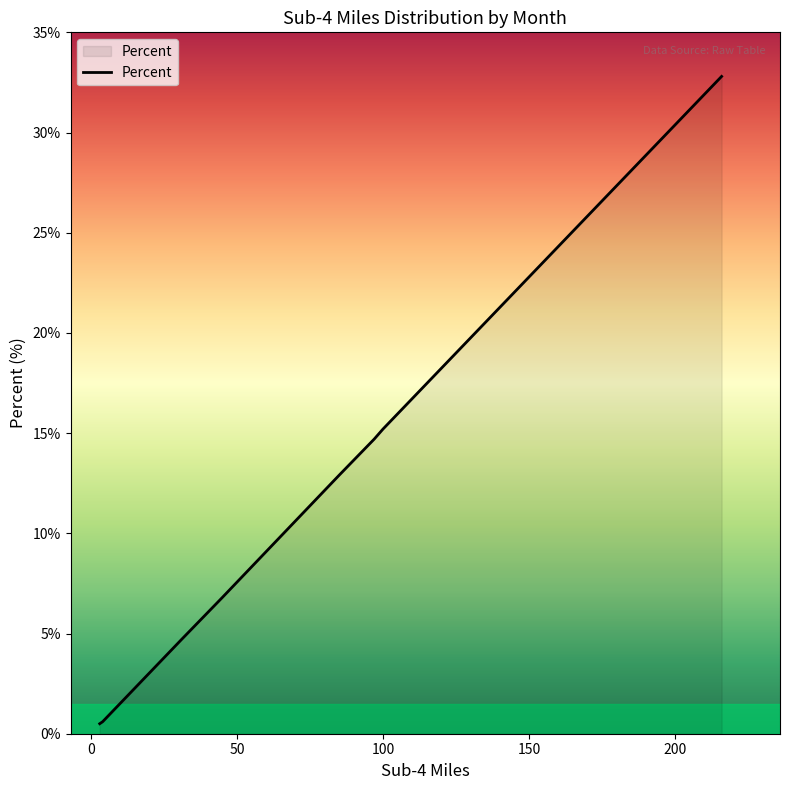

What is the greatest value displayed?

32.8